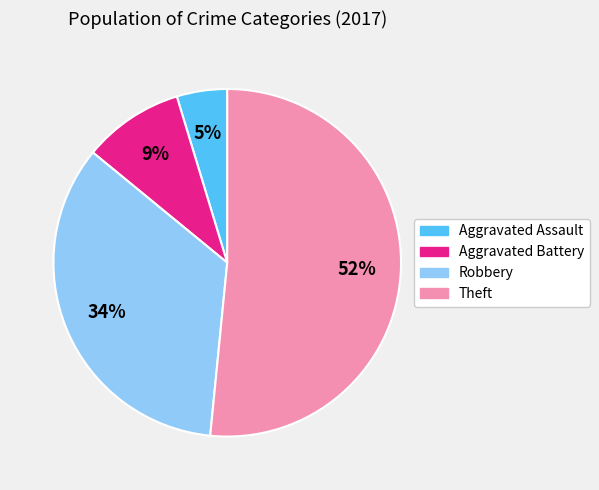

Is it true that Aggravated Assault is 5% of the pie?

True